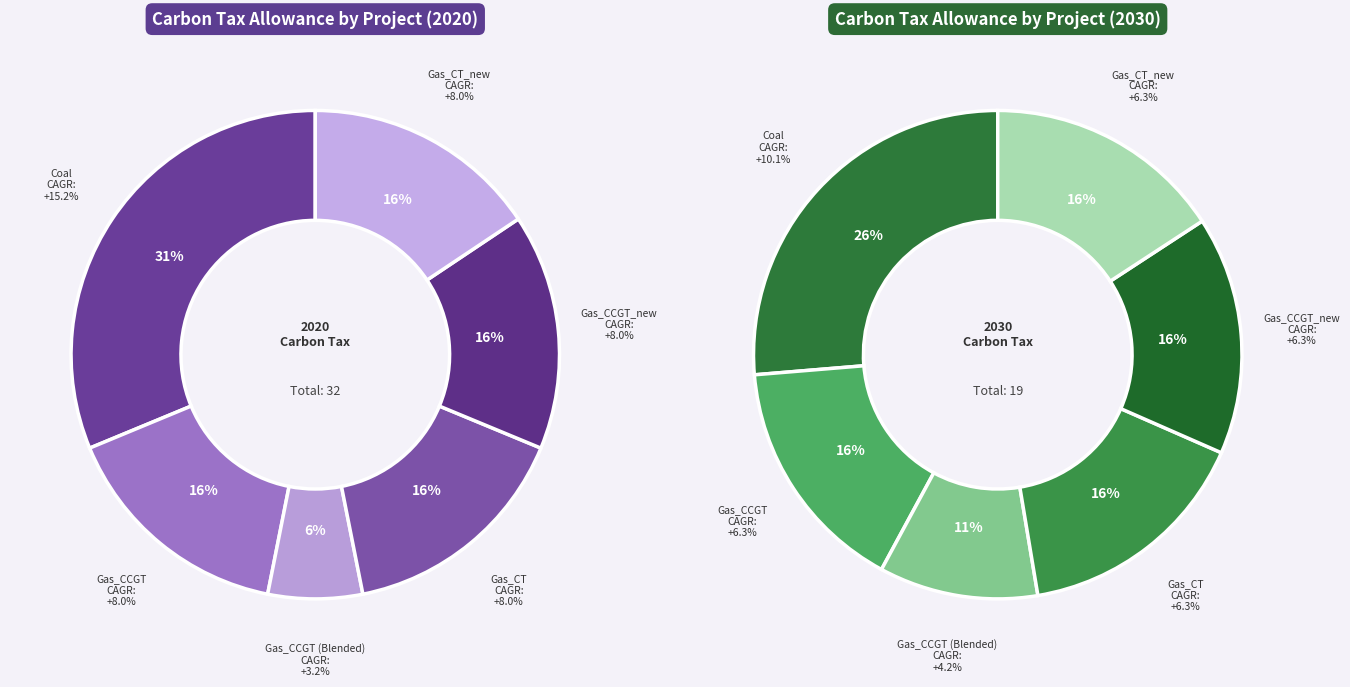

What percentage is the Coal slice, to the nearest percent?

31%